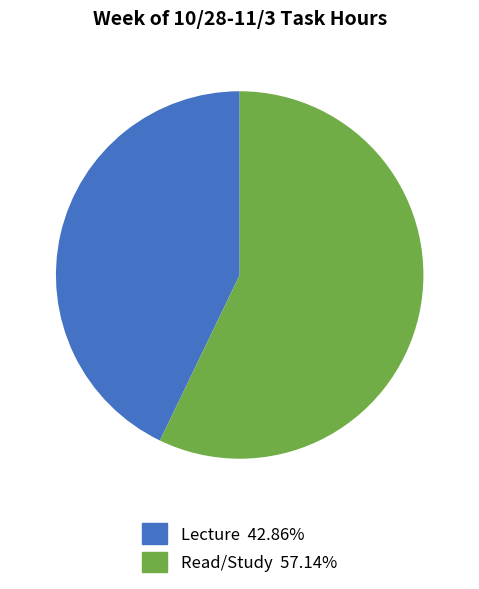

Combined, do Read/Study 57.14% and Lecture 42.86% account for over 50%?

Yes